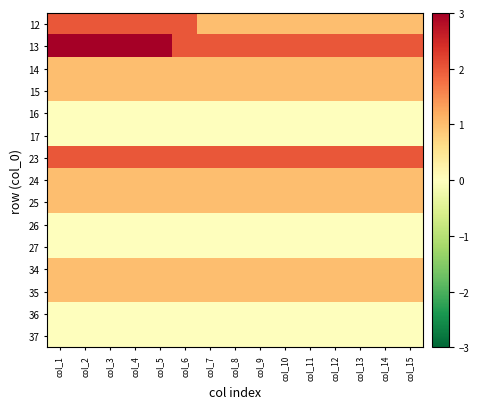

Which has a higher value, col_7 or col_1?

col_1